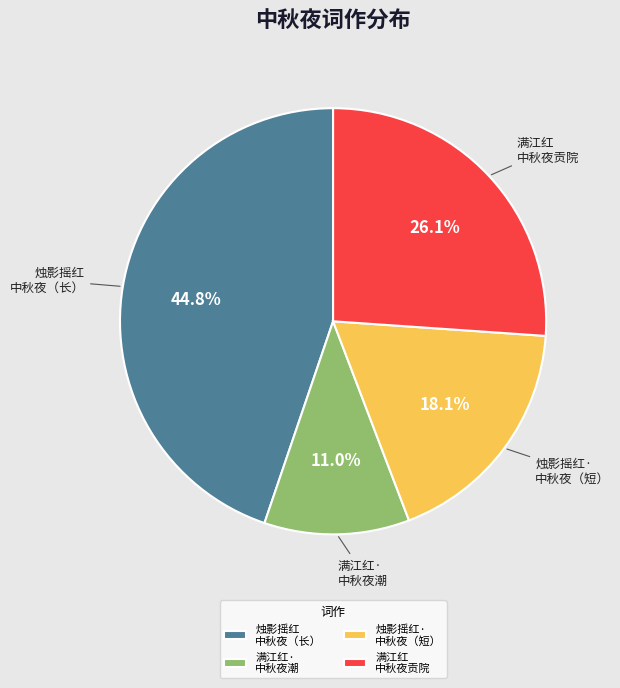

Approximately how many times larger is the value at 烛影摇红· 中秋夜（短） compared to 满江红 中秋夜贡院?

0.7